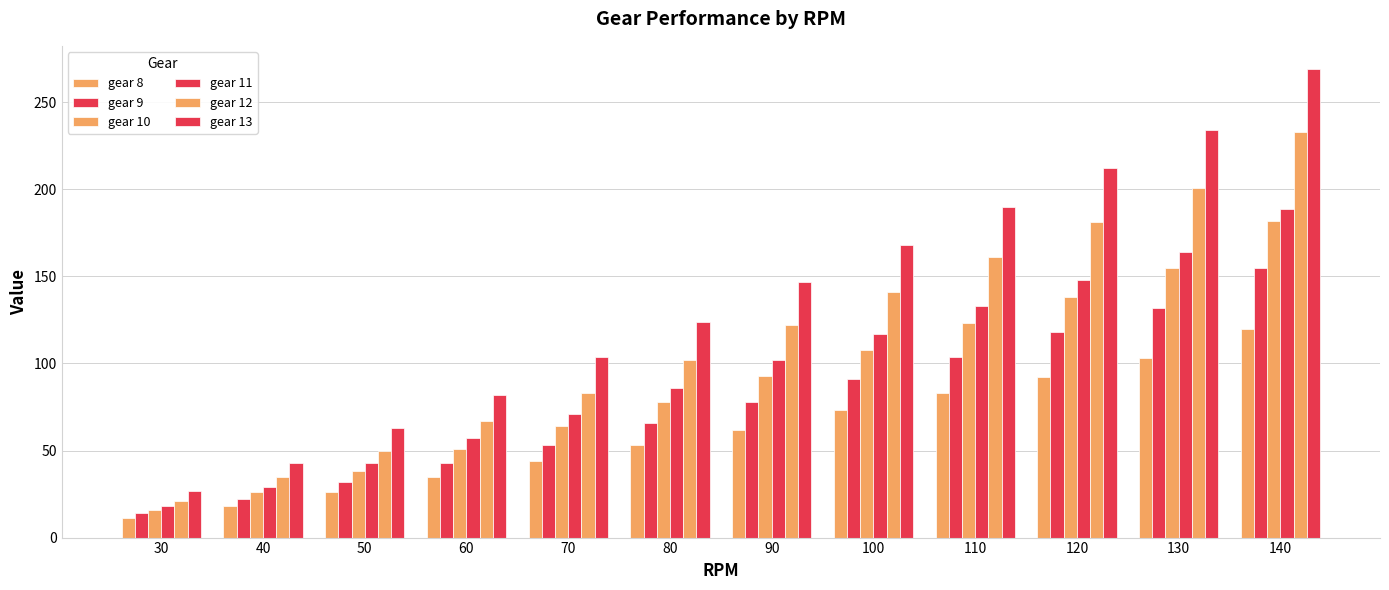

At which category is the sum across all series the highest?

140